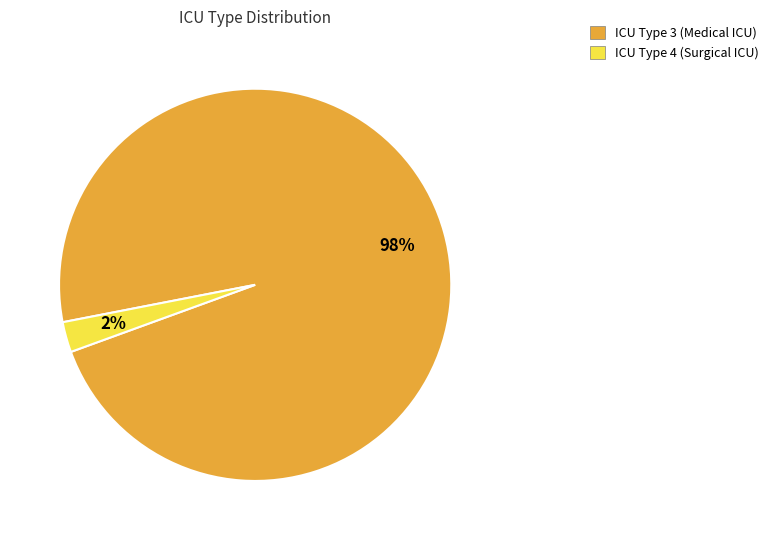

Is it true that ICU Type 3 (Medical ICU) is 86% of the pie?

False